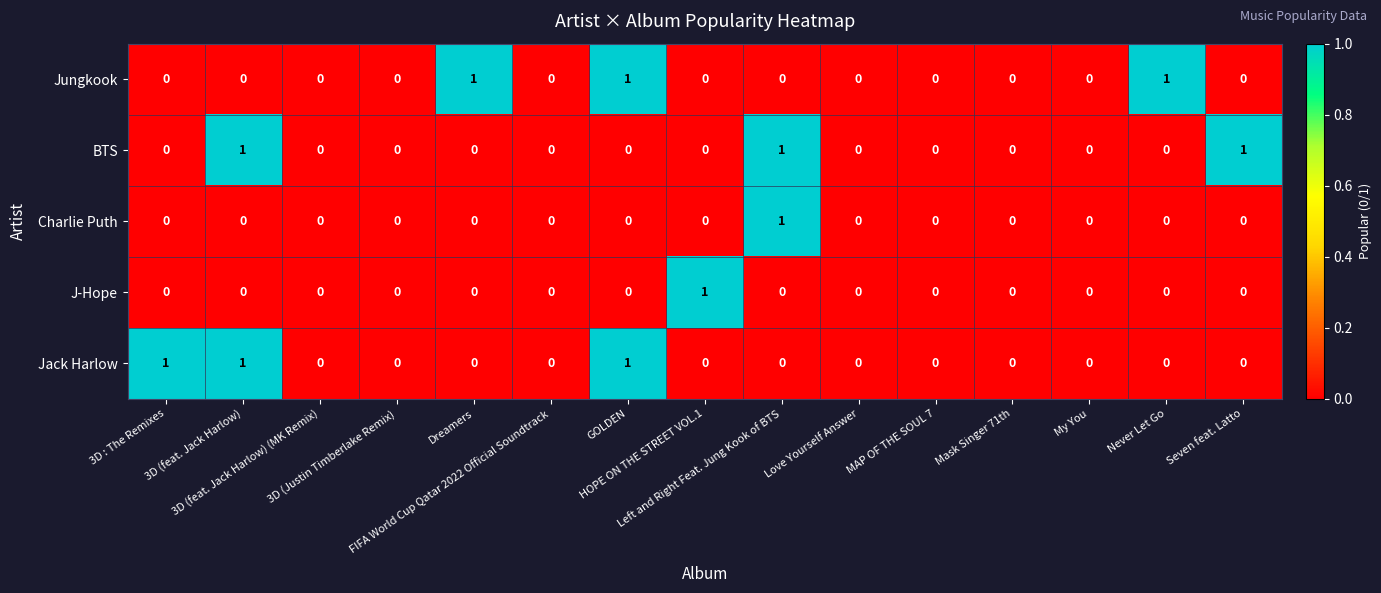

How many J-Hope values are between 0 and 1?

15